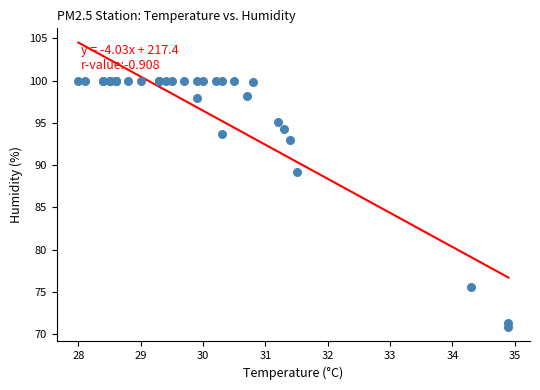

What Y value in the scatter plot is closest to 85?

89.2